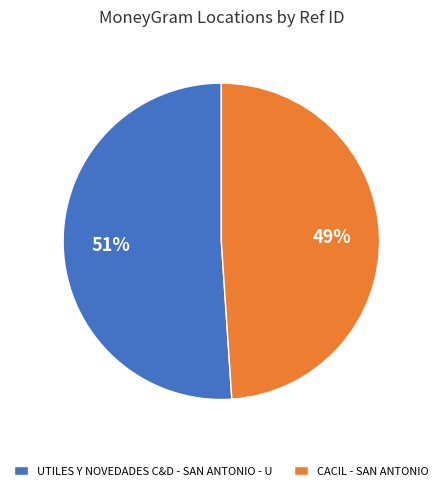

How many segments does this pie chart have?

2